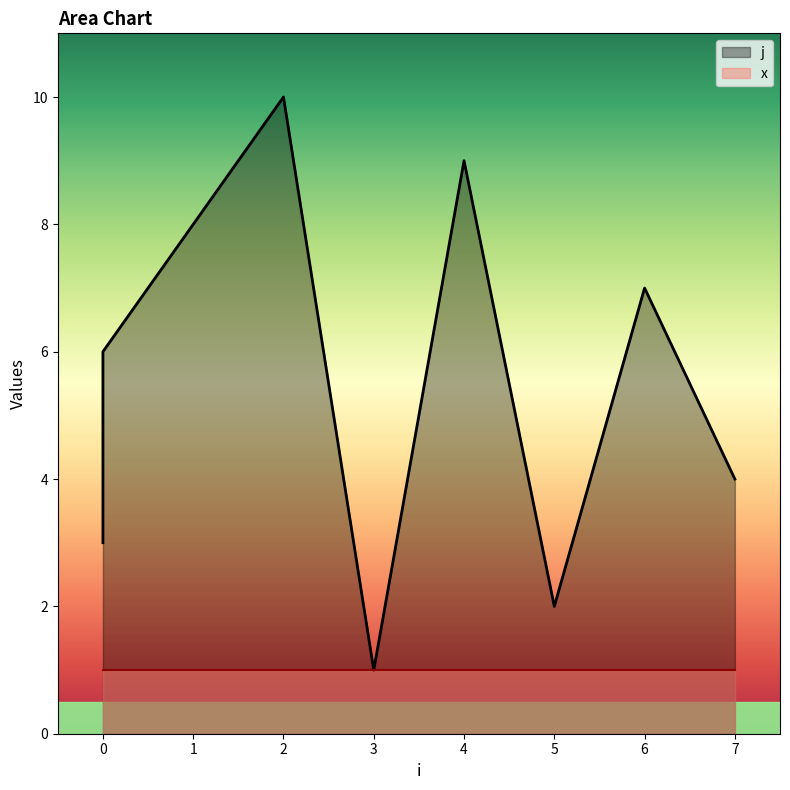

How many points are lower than both their immediate neighbors (excluding endpoints)?

2